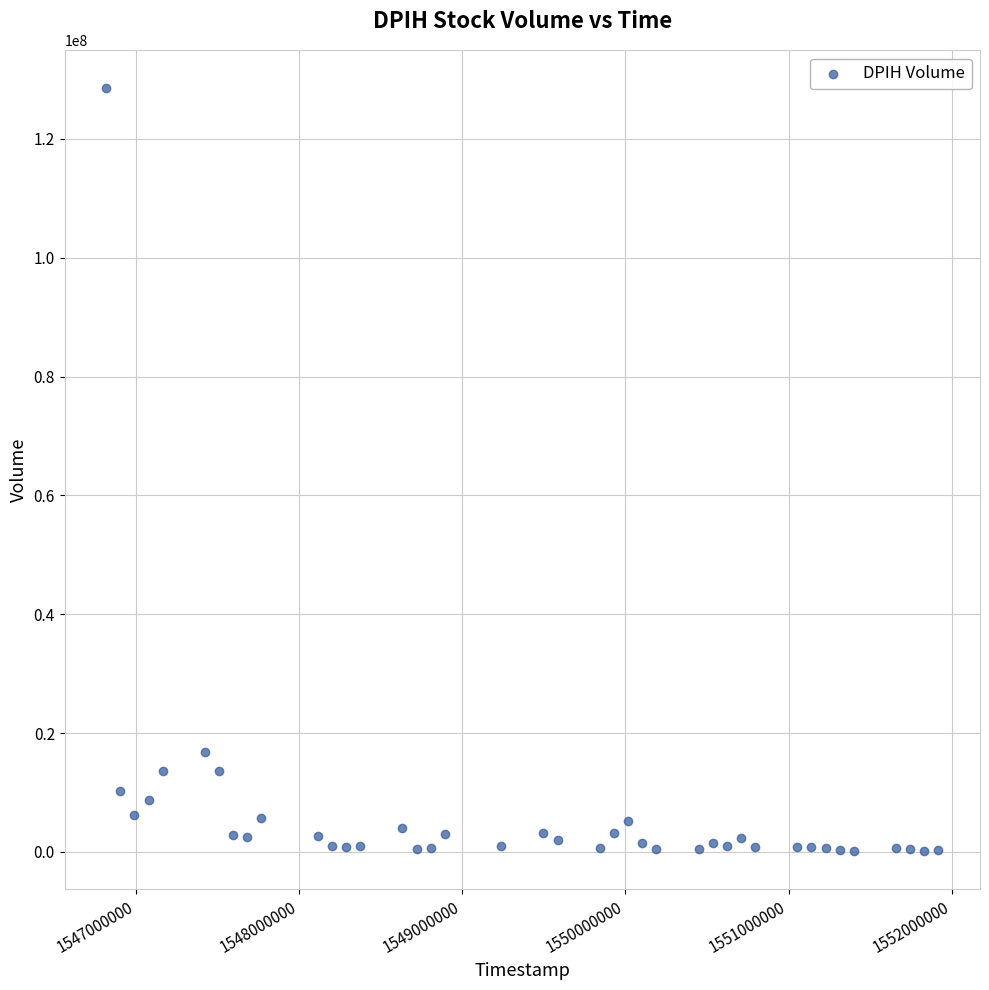

What Y value in the scatter plot is closest to 64297550?

16755700